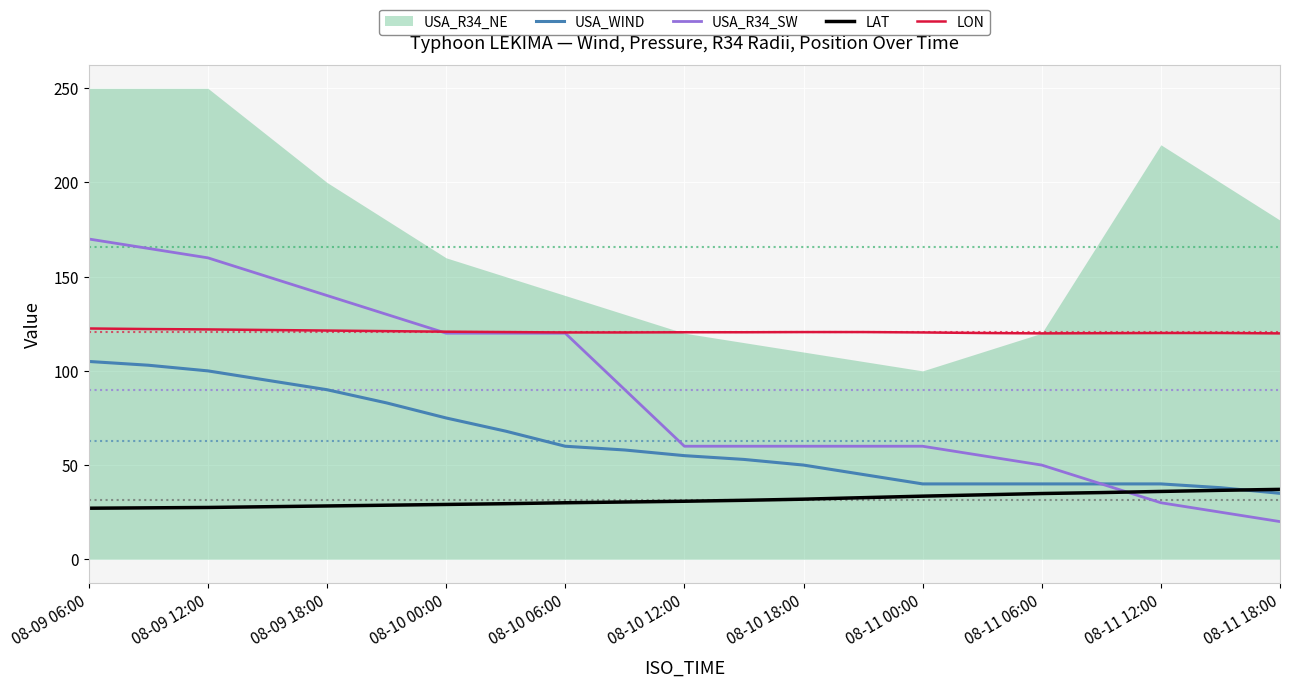

True or false: USA_WIND and LON cross at least once.

False